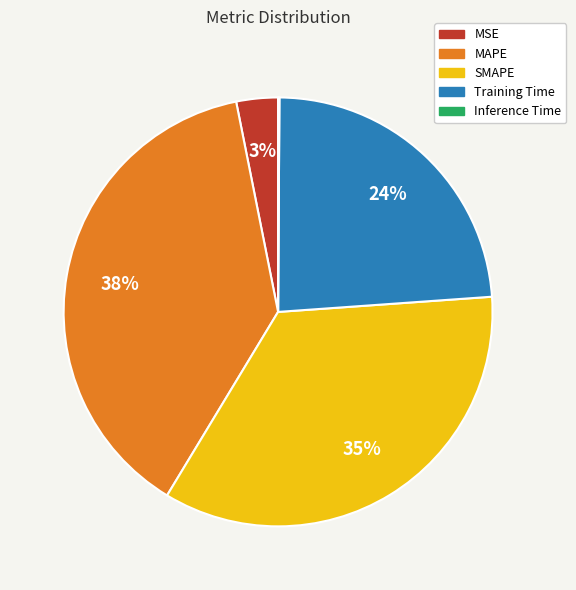

Combined, do Training Time and SMAPE account for over 50%?

Yes